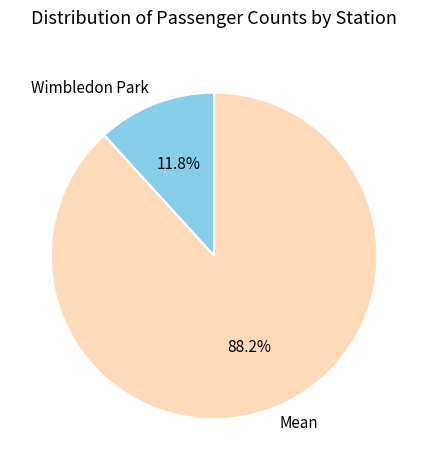

Which has a higher value, Mean or Wimbledon Park?

Mean